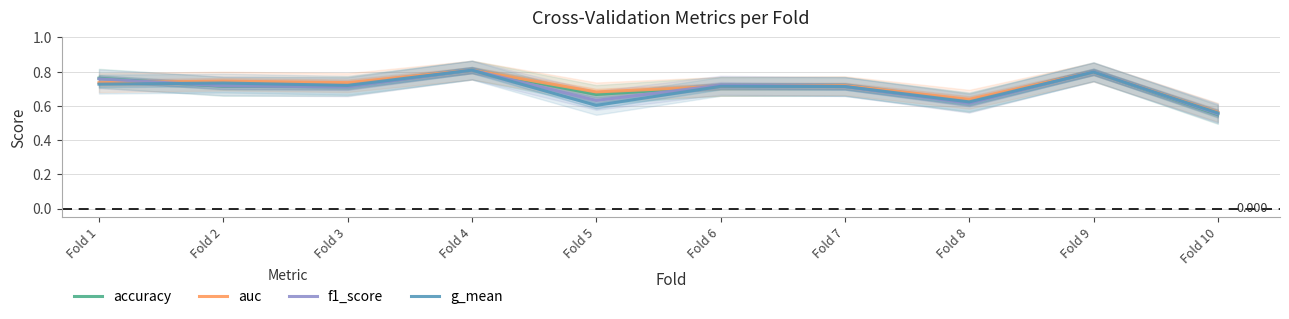

True or false: f1_score has more than 2 interior local peaks.

True